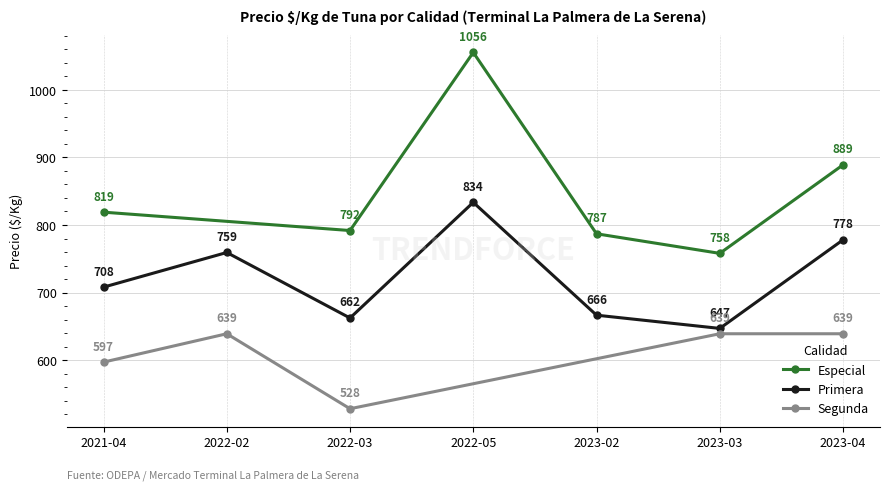

Which series has the widest spread of values?

Especial